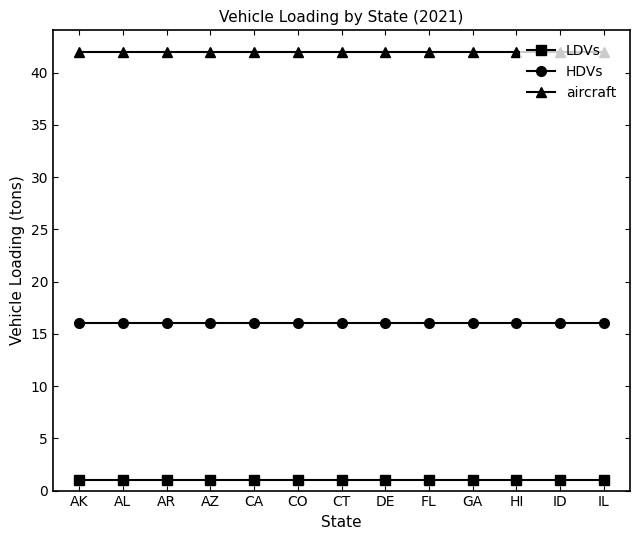

What is the maximum value for LDVs?

1.0